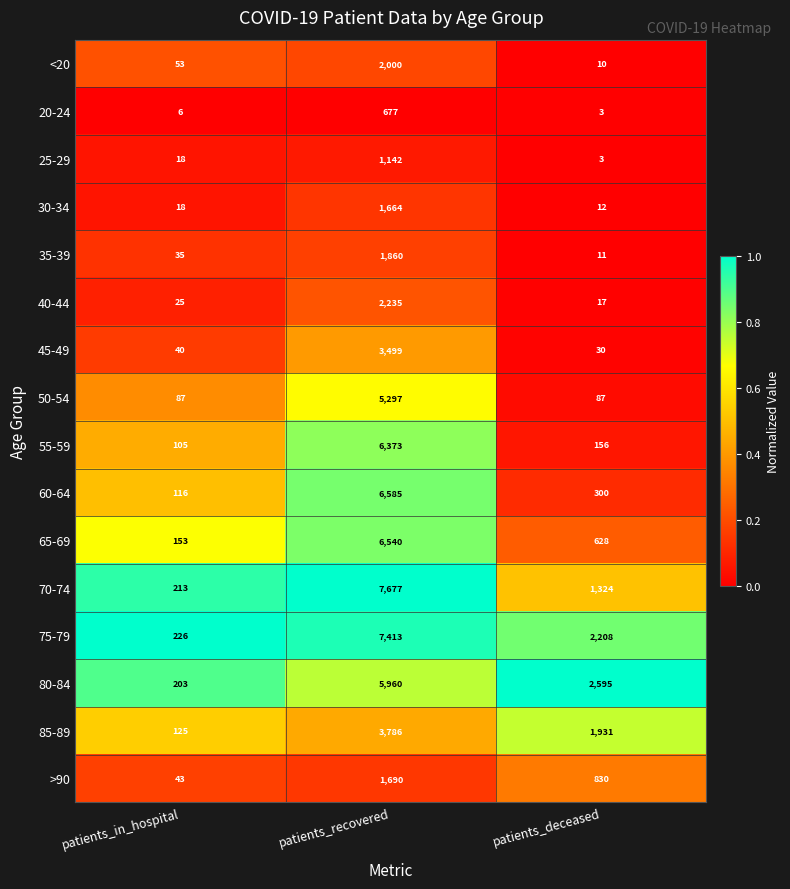

Which series has the largest range (max minus min)?

70-74